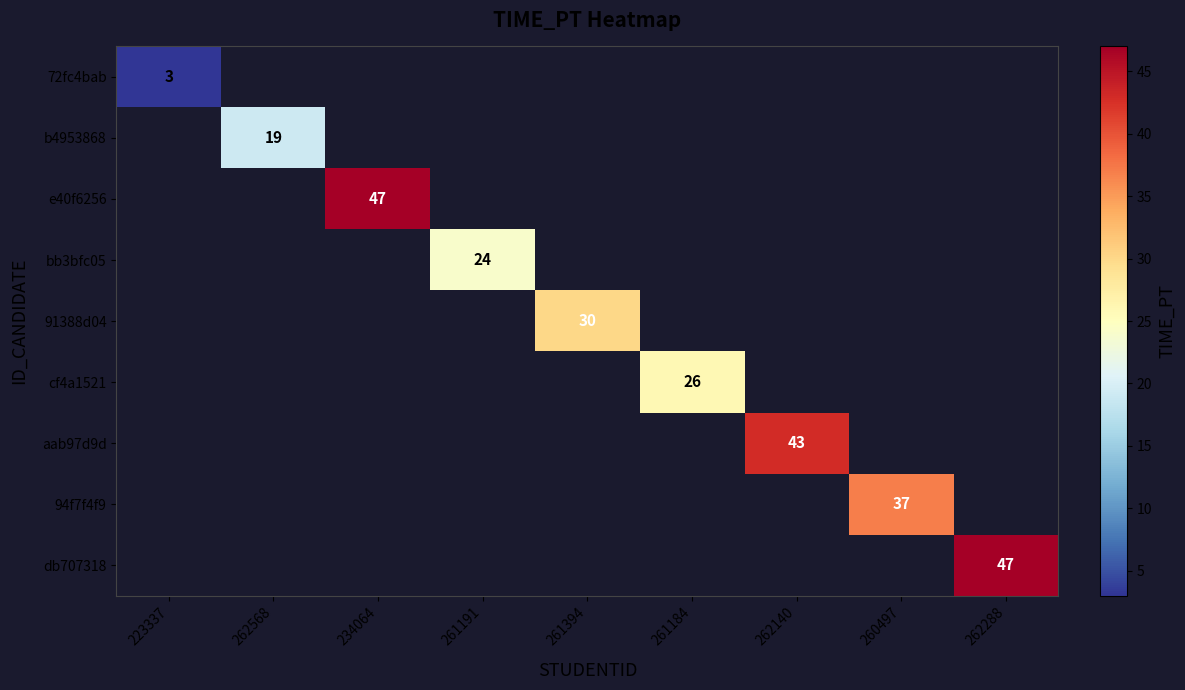

Which label corresponds to the largest value in the chart?

234064